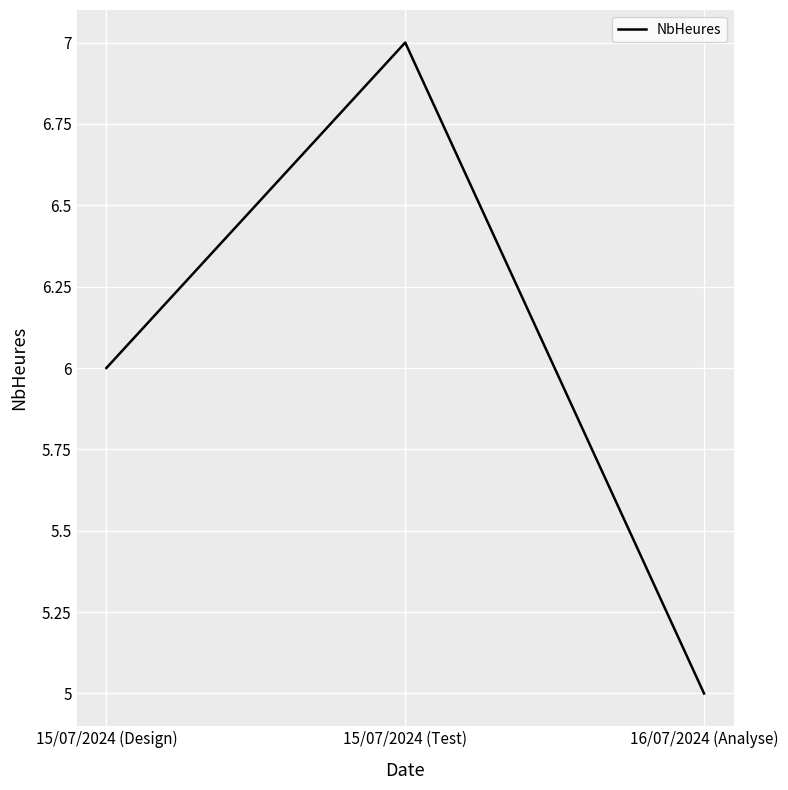

What is the change in value from 15/07/2024 (Design) to 15/07/2024 (Test)?

+1